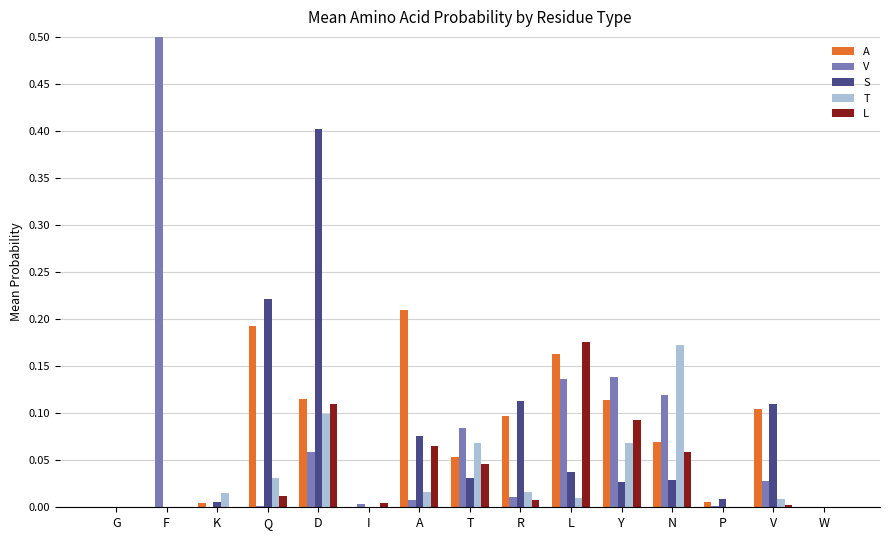

Between I and R, which is larger?

R